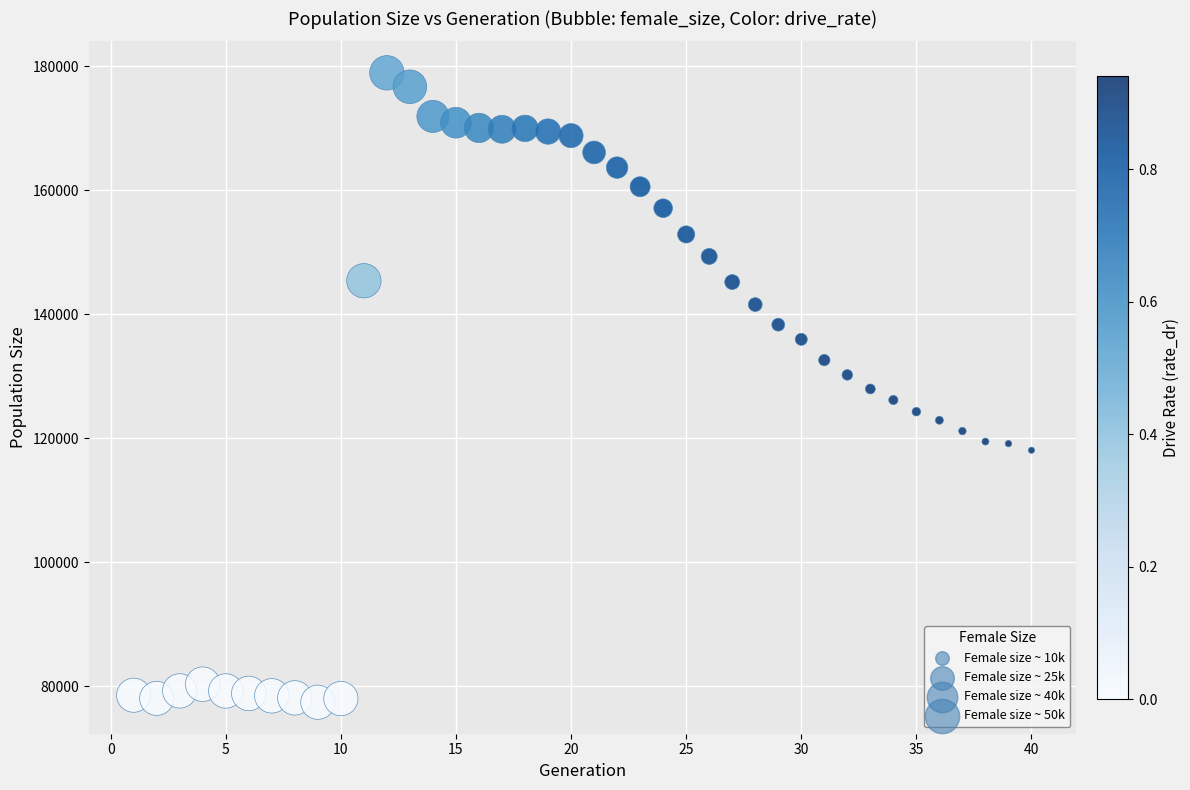

What is the range of Y values (max minus min)?

101445